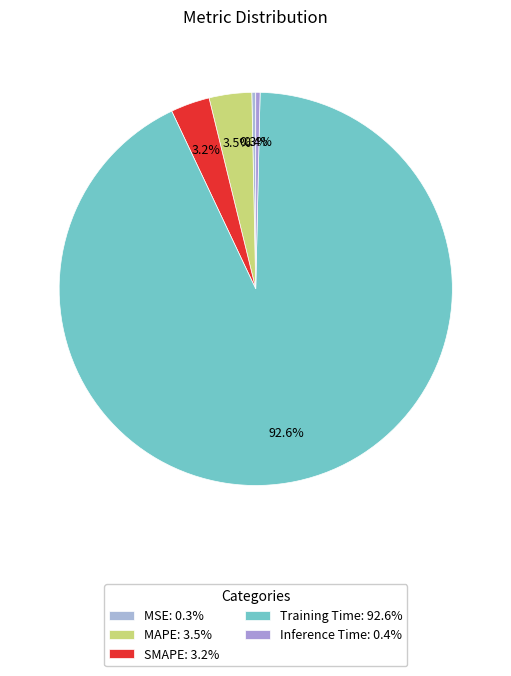

How many segments does this pie chart have?

5